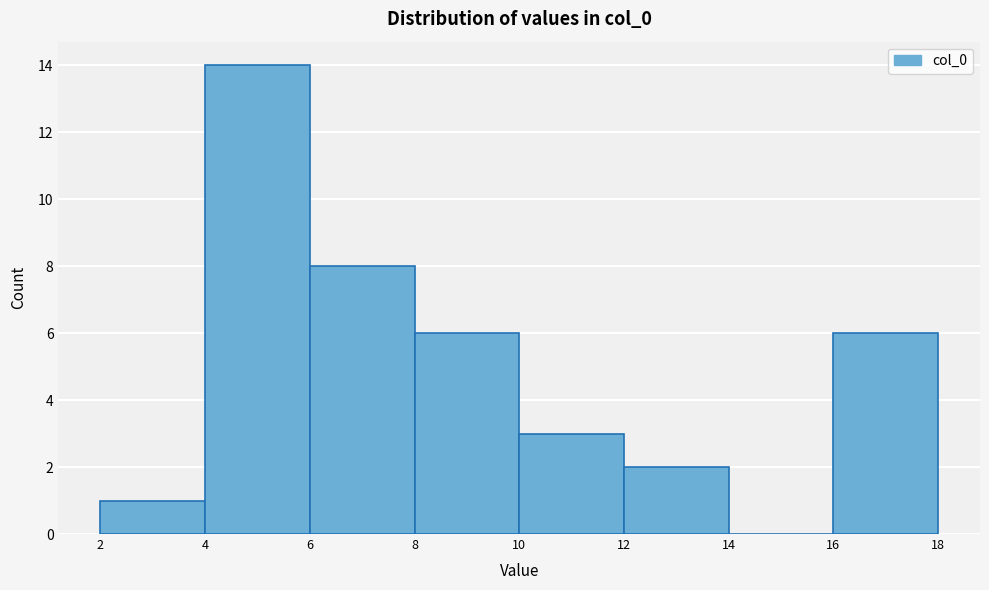

Reading left to right, list every bar in this chart as the range it spans on the x-axis followed by its height. The values are not printed on the chart, so give them approximately, as read against the axis.

2 to 4: 1
4 to 6: 14
6 to 8: 8
8 to 10: 6
10 to 12: 3
12 to 14: 2
14 to 16: 0
16 to 18: 6